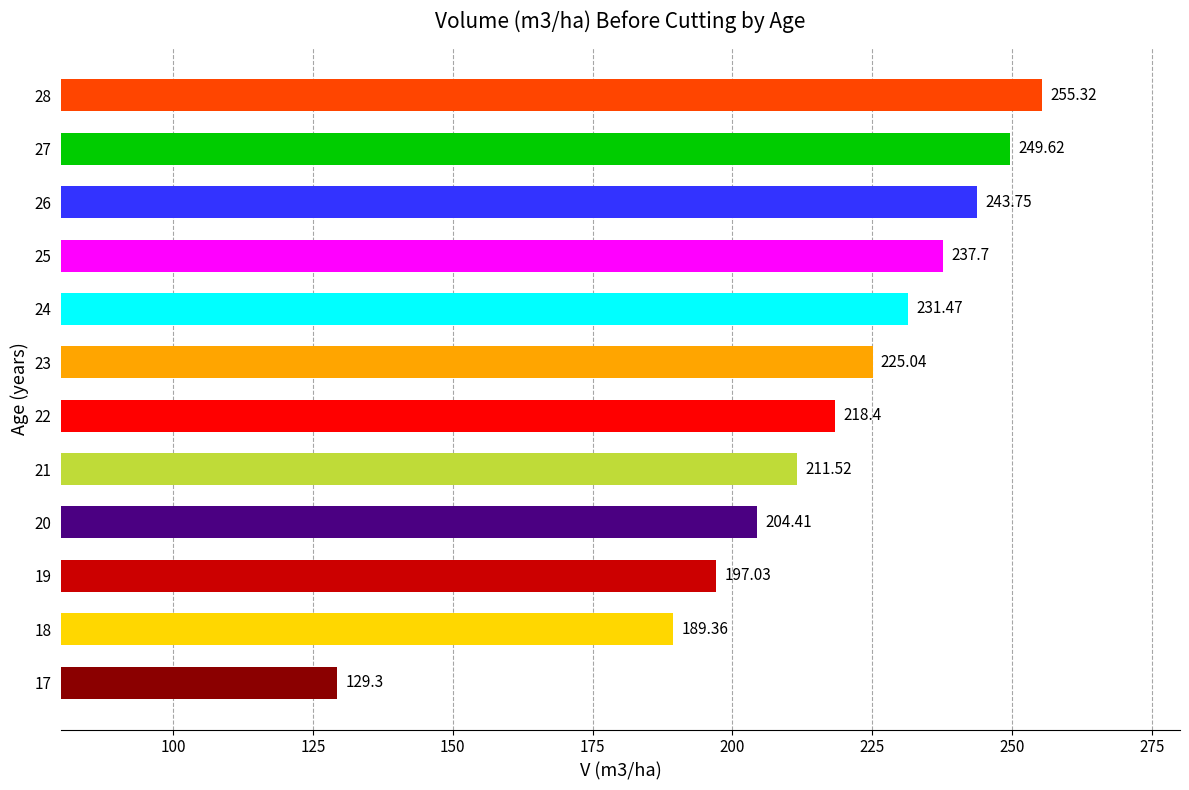

What is the sum of the values at 24 and 18?

420.8